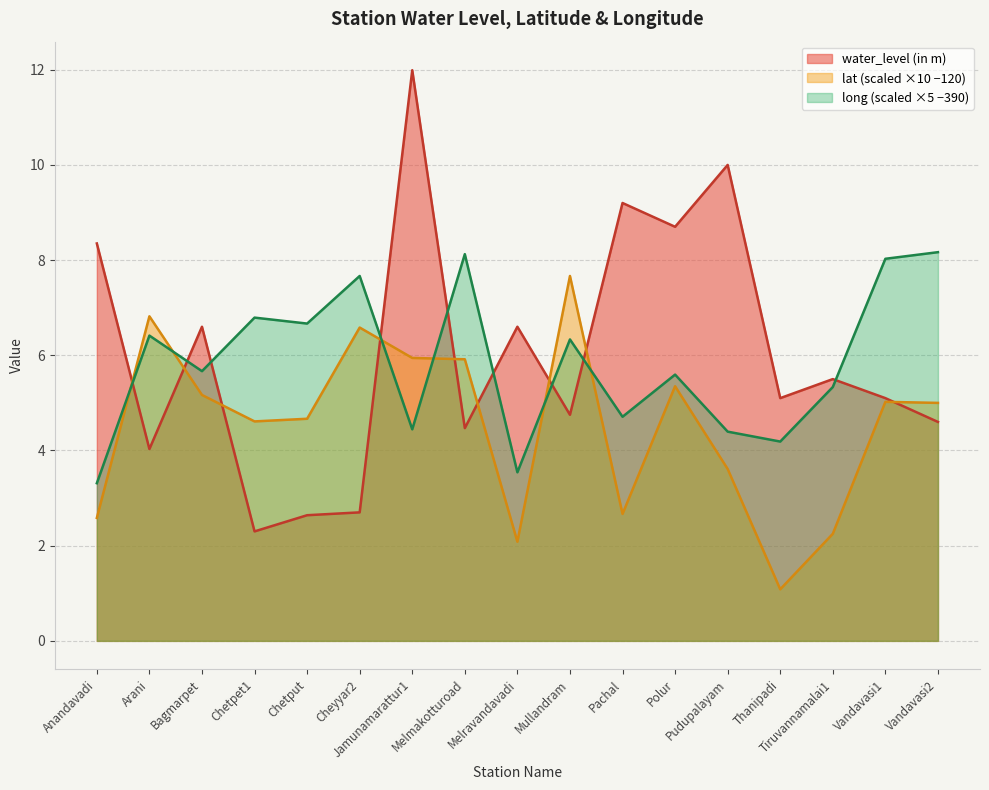

What is the maximum value for lat?

7.7